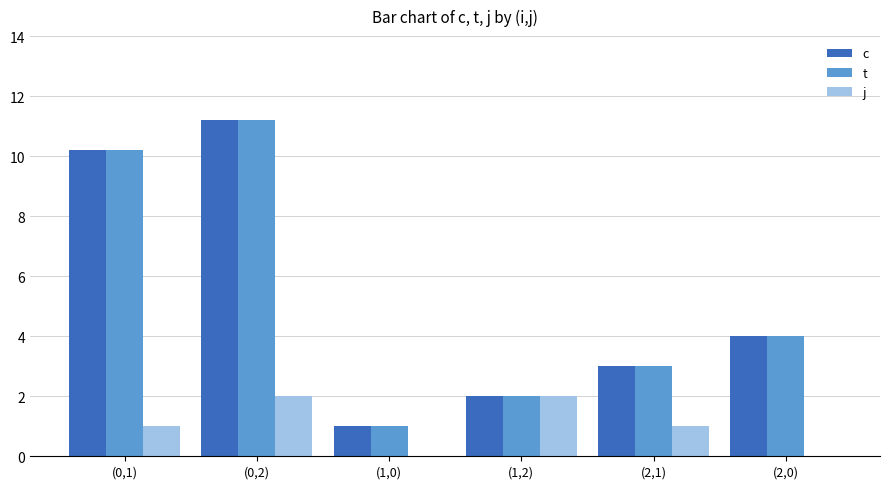

True or false: c has a value of 7.6 at (0,2).

False